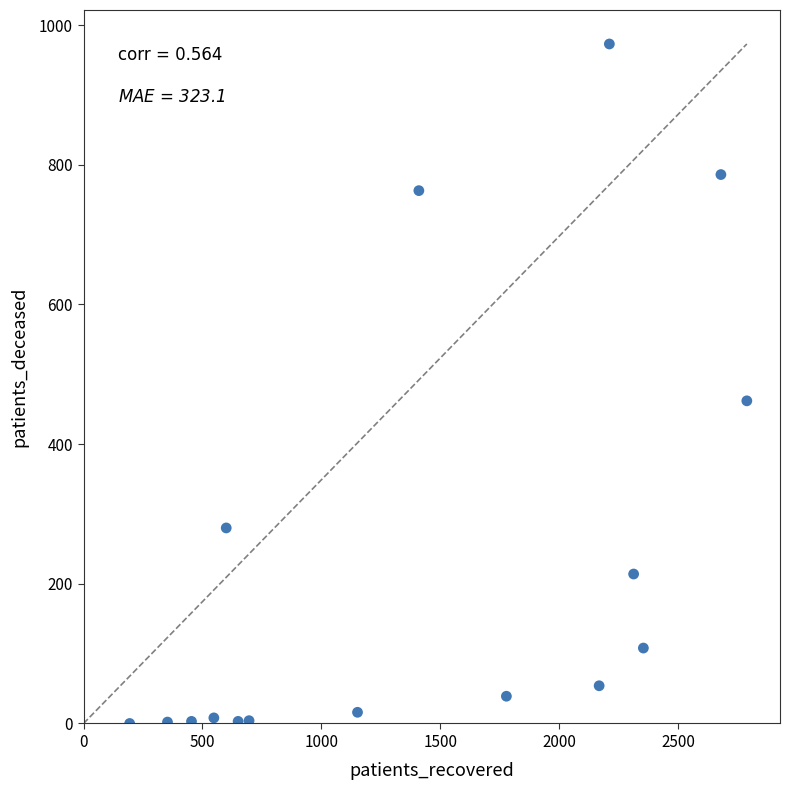

What Y value in the scatter plot is closest to 486?

462